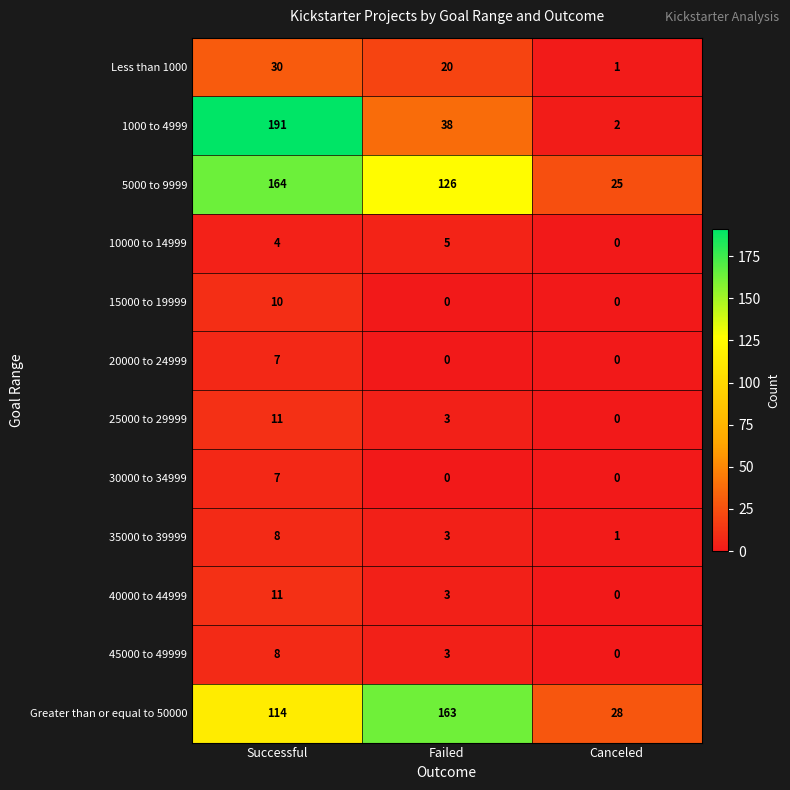

Read the 1000 to 4999 value at Successful, to the nearest 5.

190